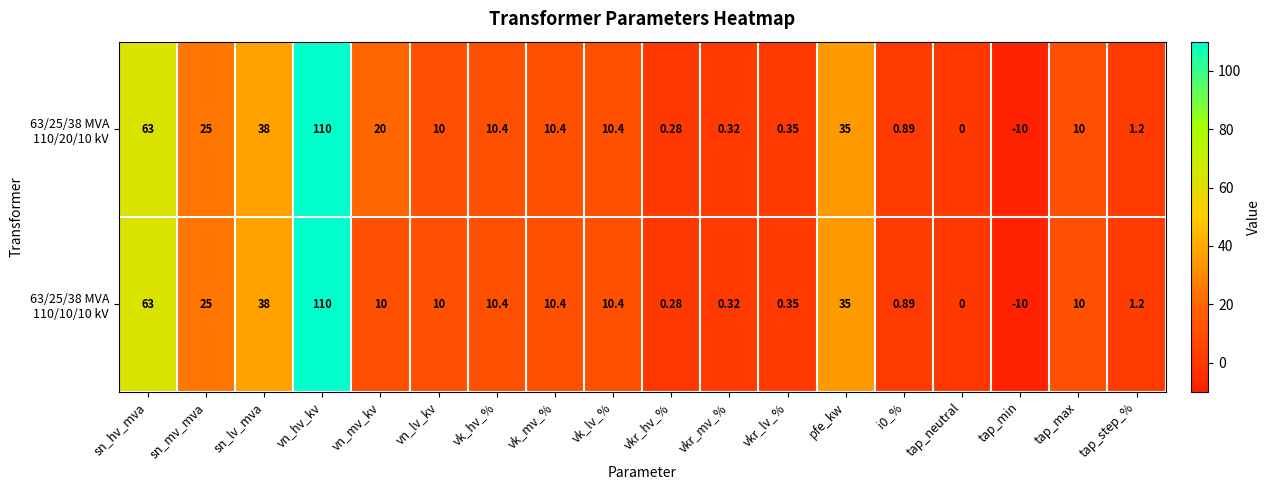

At which category is the sum across all series the highest?

vn_hv_kv